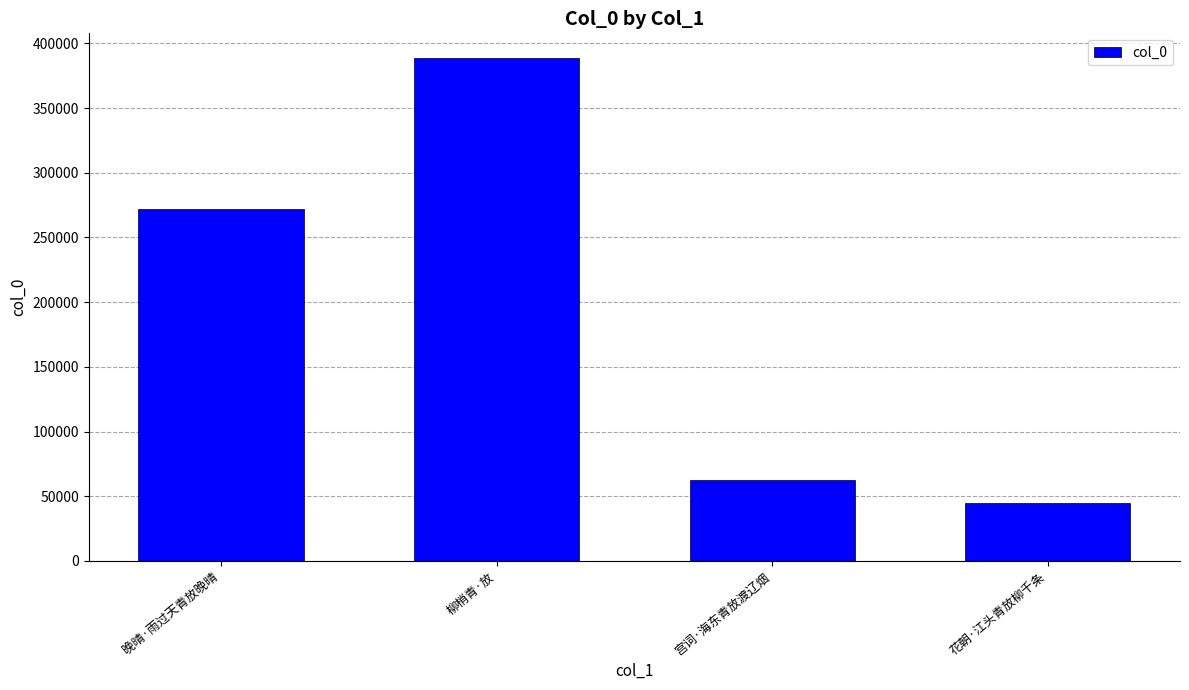

Approximately how many times larger is the value at 花朝·江头青放柳千条 compared to 宫词·海东青放渡辽烟?

0.7